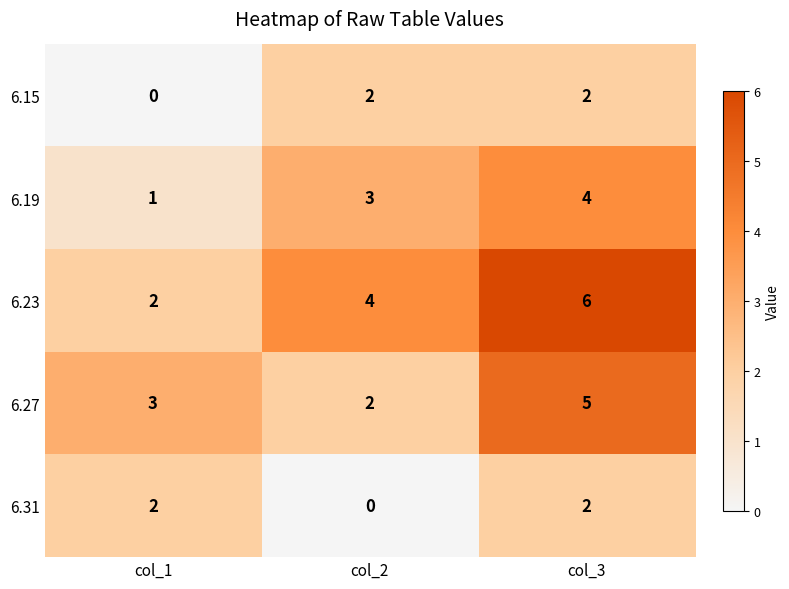

What value does the 6.19 series have at col_3?

4